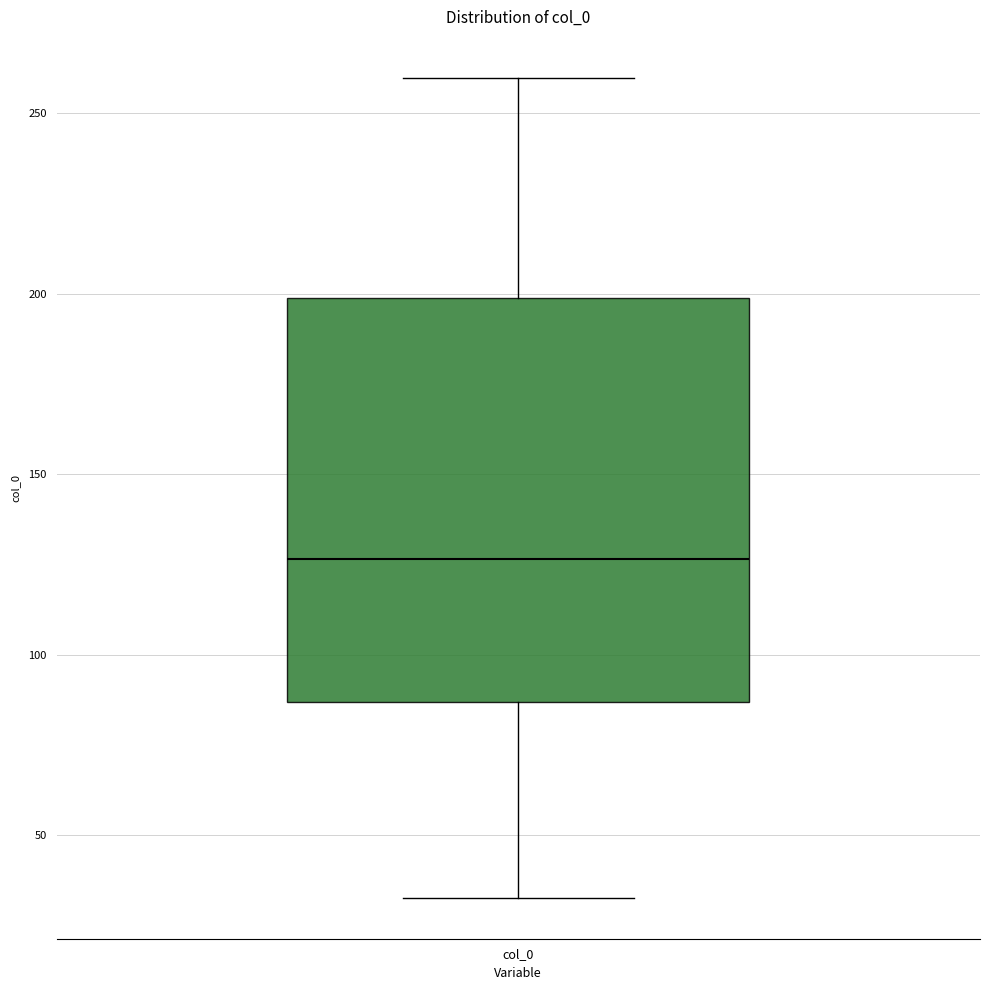

Transcribe this box plot: give where the median line is, the range the box spans, and where the two whiskers end, as read against the y-axis. The values are not printed on the chart, so give them approximately, as read against the axis.

median 125, box 85 to 200, whiskers 35 to 260